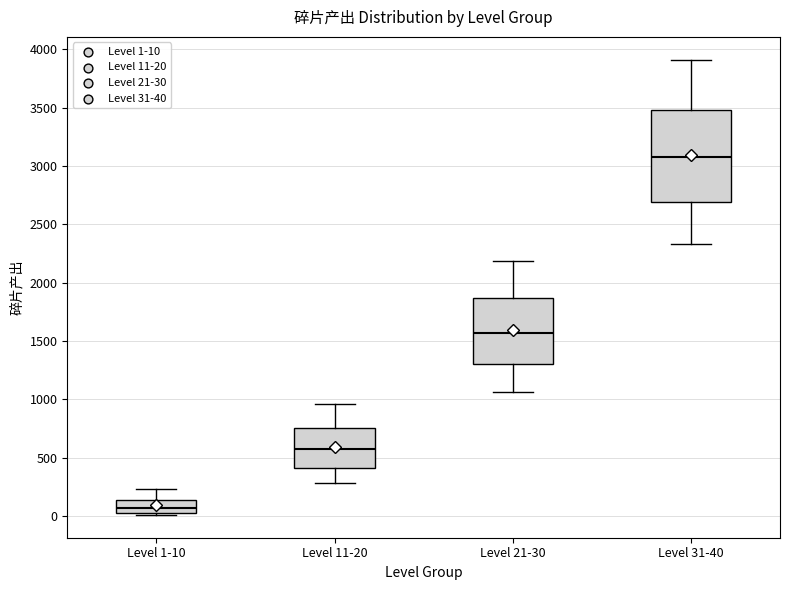

Which box has the lowest median line?

Level 1-10